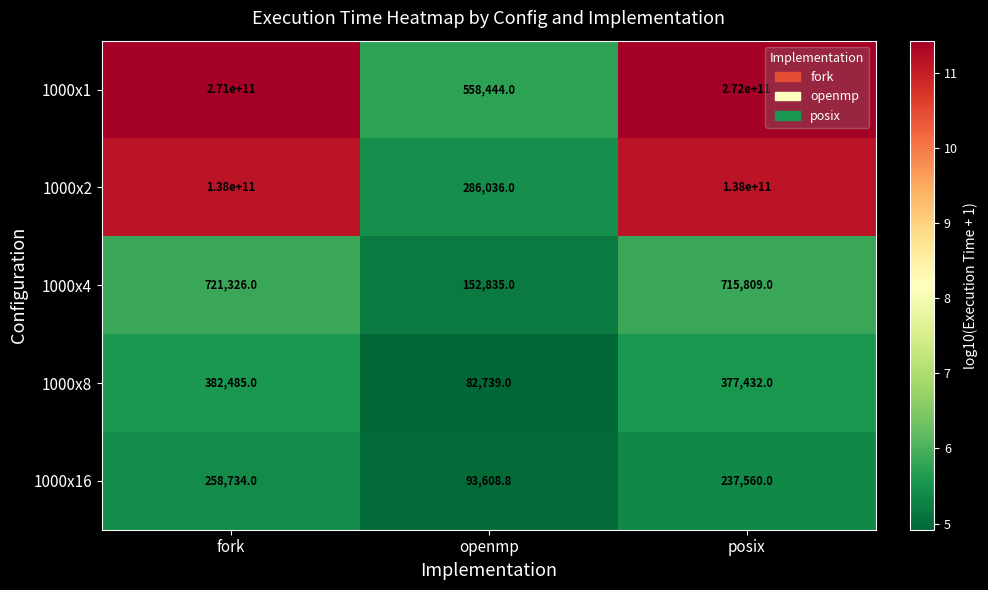

At fork, list the series in order from largest to smallest.

1000x1, 1000x2, 1000x4, 1000x8, 1000x16